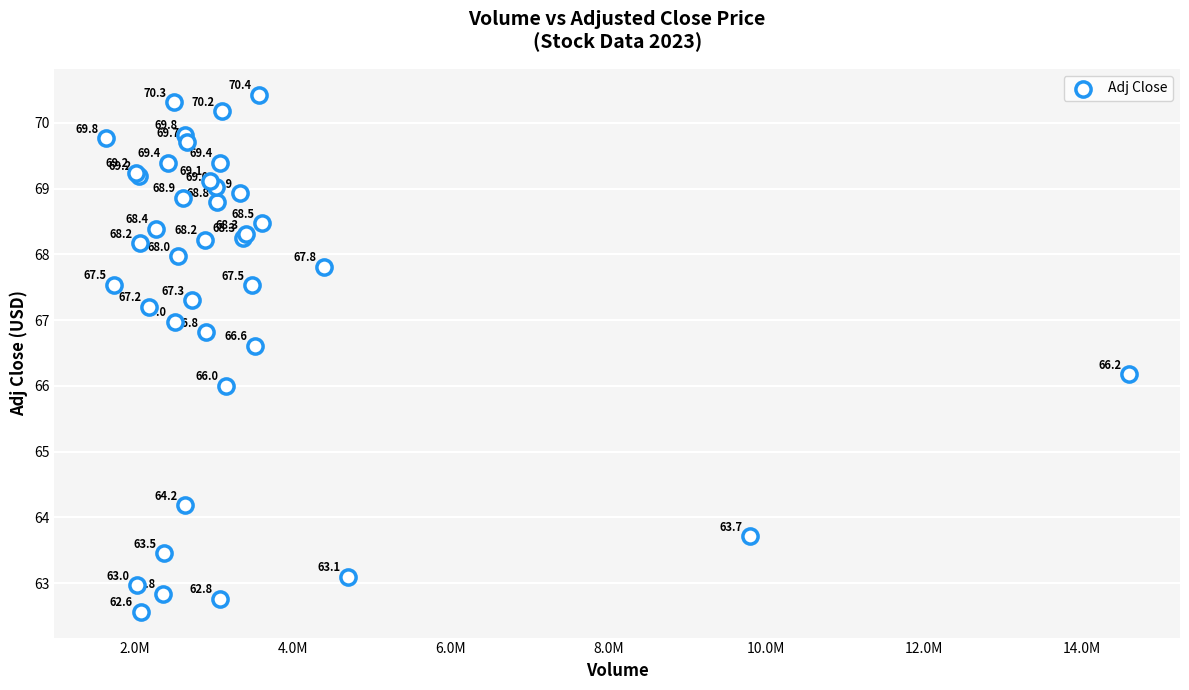

What Y value in the scatter plot is closest to 66?

66.0